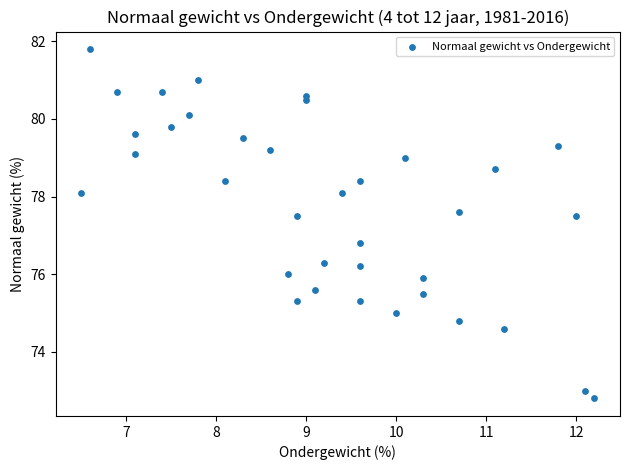

What is the range of X values (max minus min)?

5.7